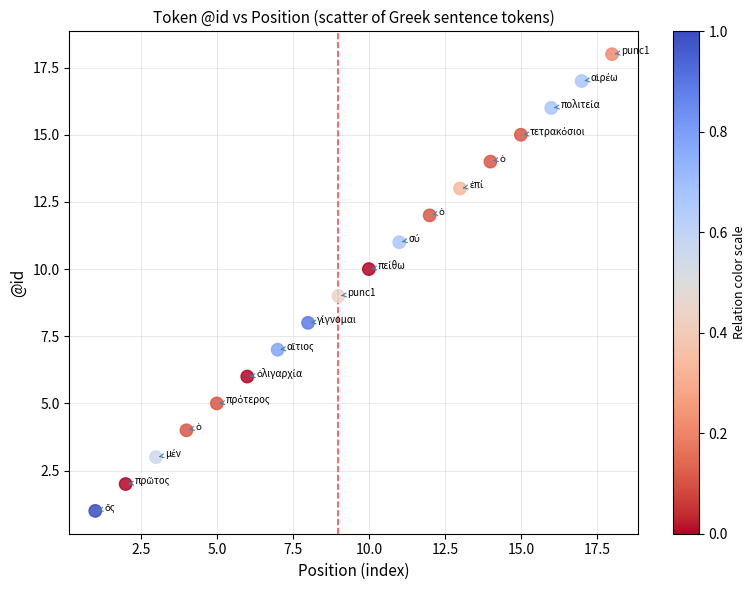

What is the range of X values (max minus min)?

17